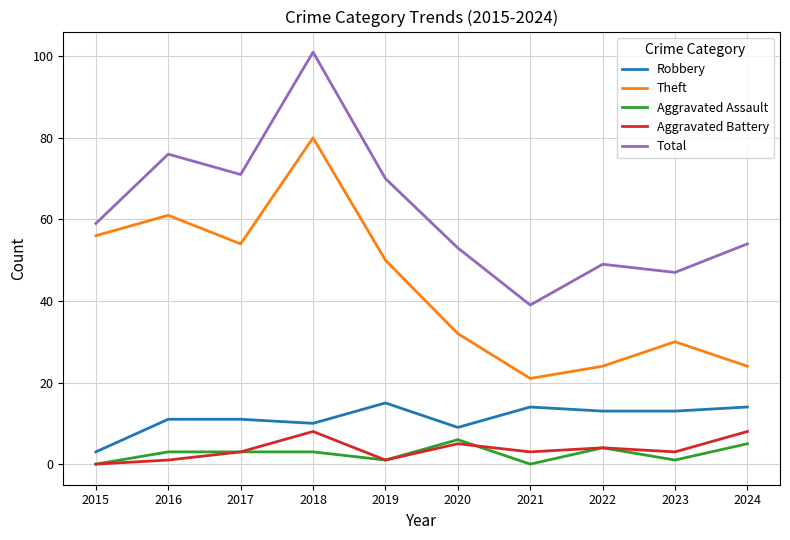

Reading right to left, extract all data points from this chart.

Robbery: 14	13	13	14	9	15	10	11	11	3
Theft: 24	30	24	21	32	50	80	54	61	56
Aggravated Assault: 5	1	4	0	6	1	3	3	3	0
Aggravated Battery: 8	3	4	3	5	1	8	3	1	0
Total: 54	47	49	39	53	70	101	71	76	59